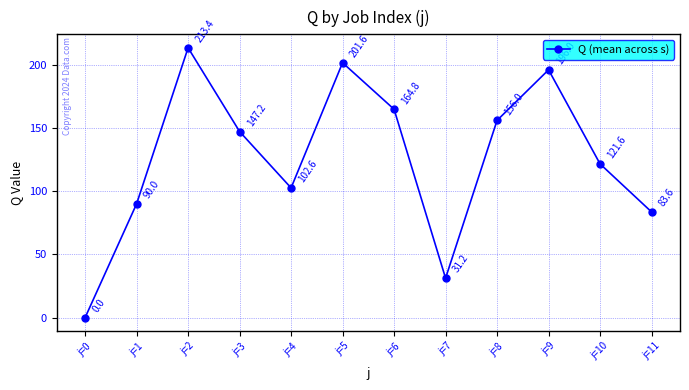

What is the sum of all values?

1508.0